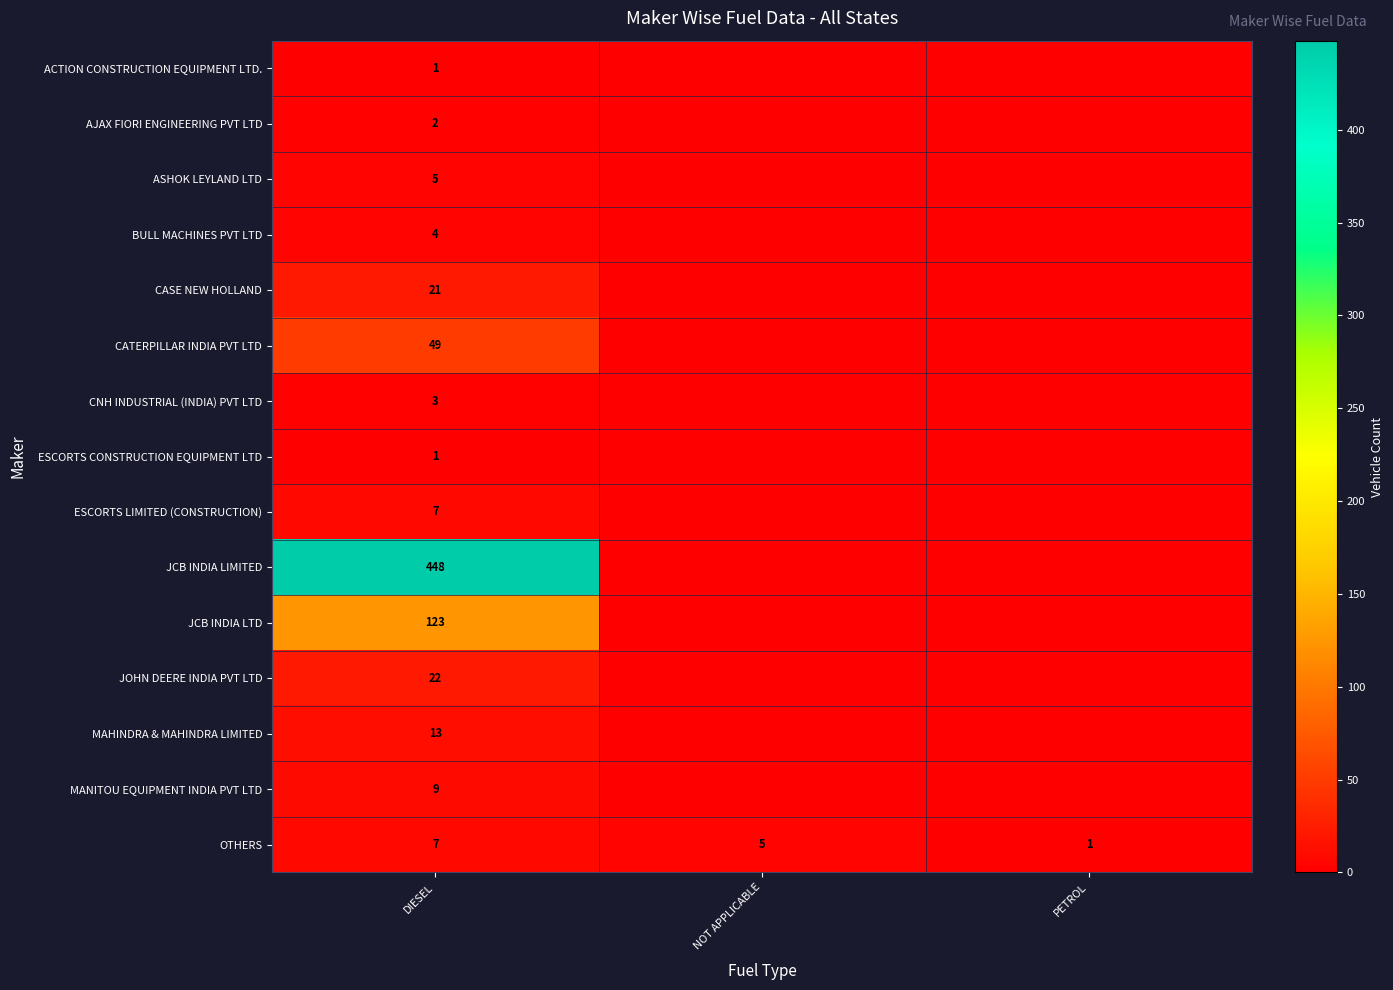

Rank the categories by OTHERS value from lowest to highest.

PETROL, NOT APPLICABLE, DIESEL